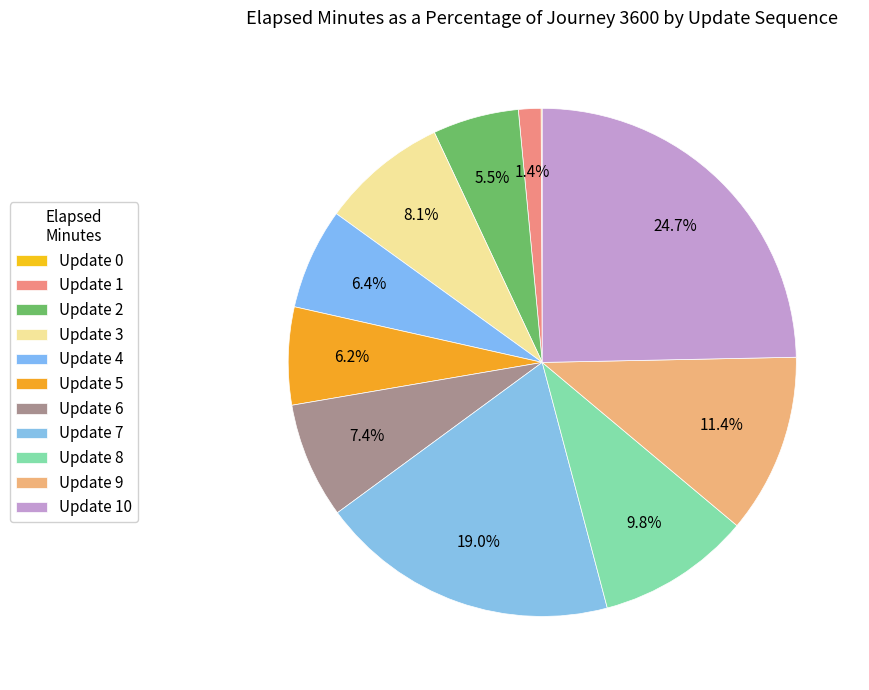

Count the number of slices in the pie.

11